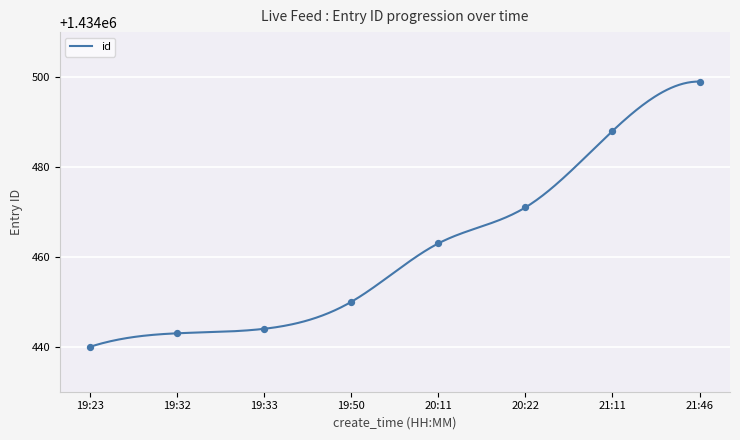

Which has a higher value, 20:22 or 21:11?

21:11